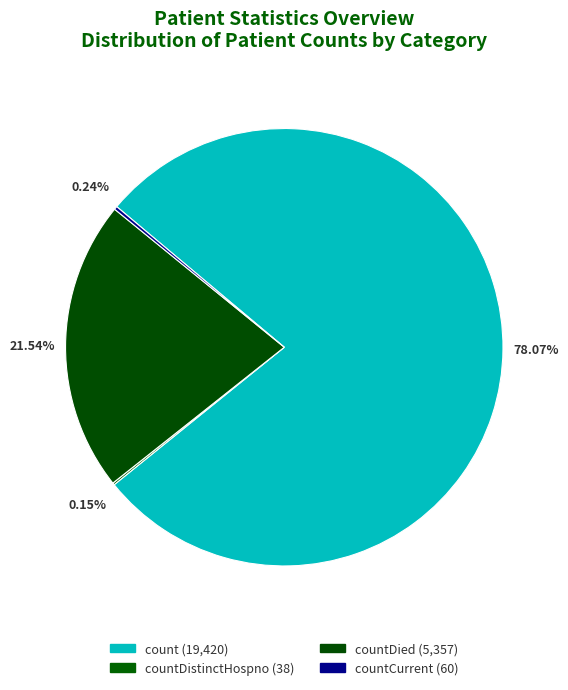

Which slice is the largest?

count